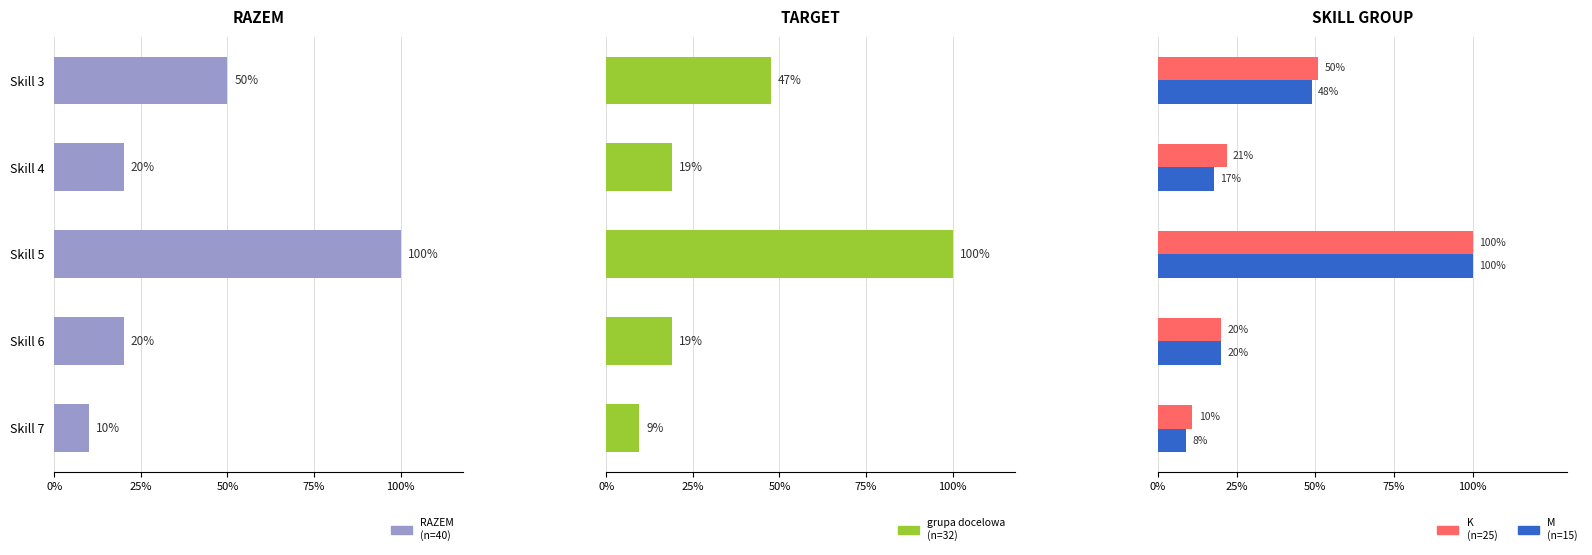

Is it true that RAZEM
(n=40) equals 0.3 at Skill 6?

False